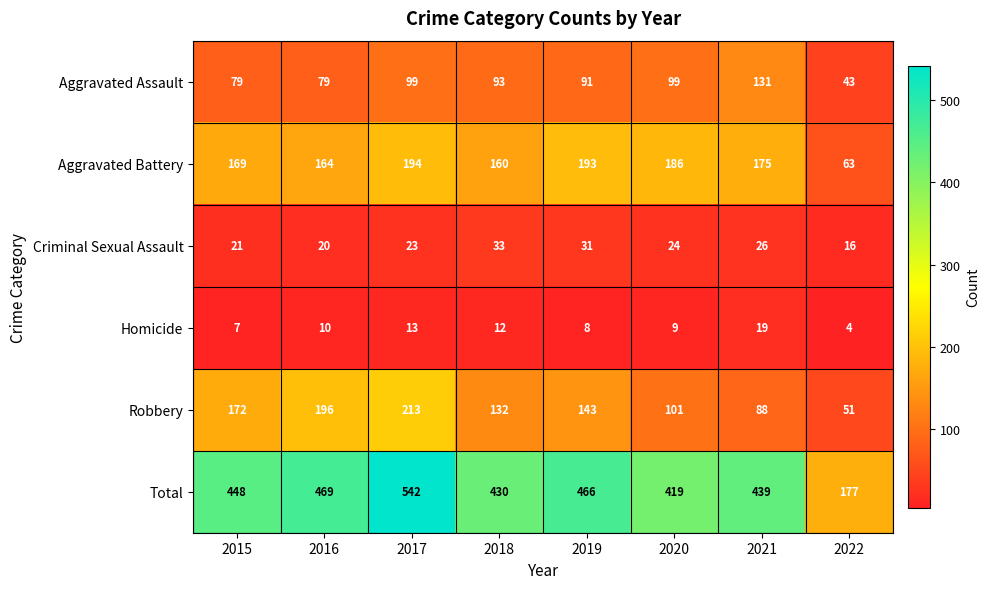

Between 2015 and 2019, which series saw the biggest shift?

Robbery